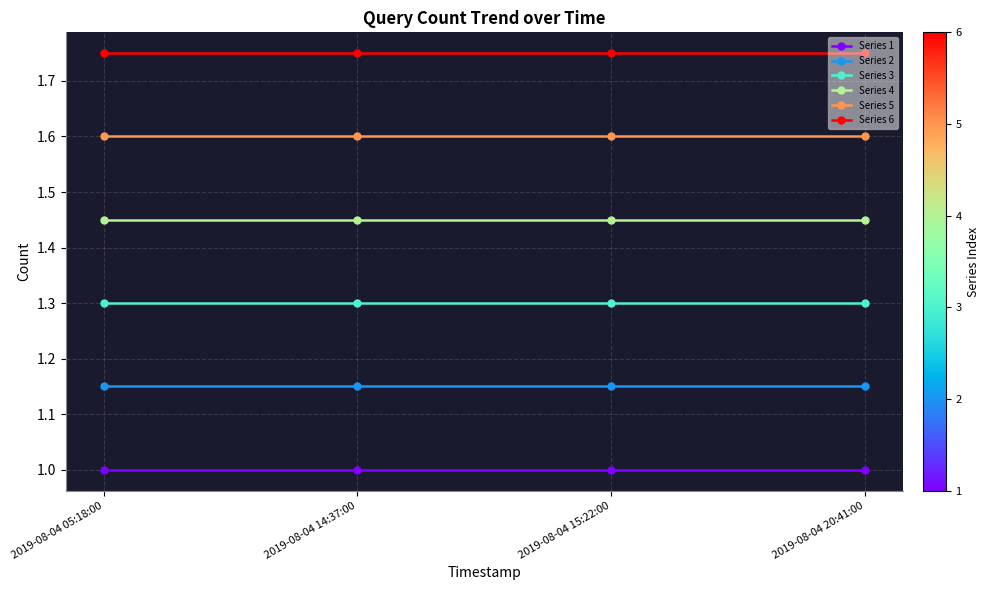

What is the highest value of the Series 1 series?

1.0